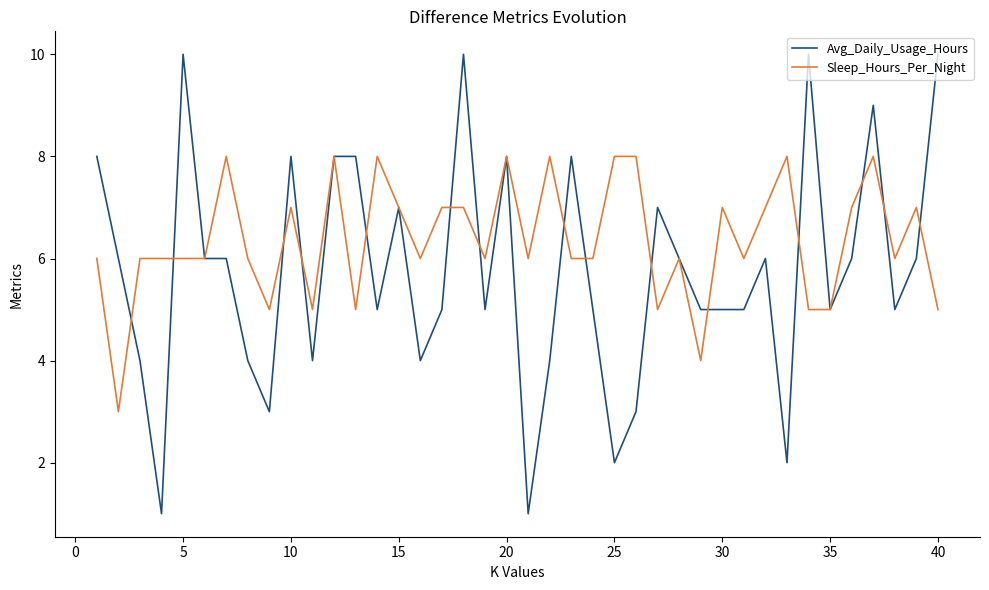

Which series has the largest range (max minus min)?

Avg_Daily_Usage_Hours